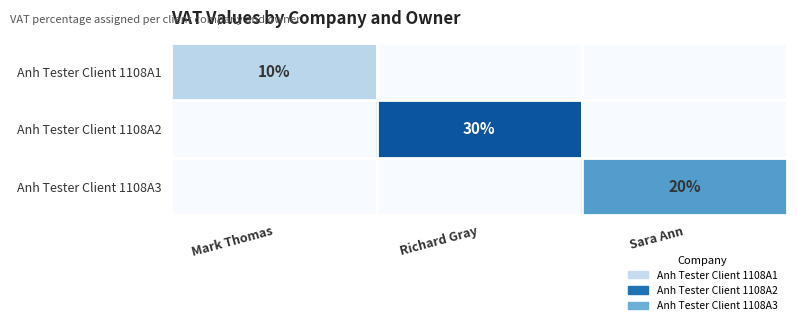

The Anh Tester Client 1108A2 series shows 30 at Richard Gray. True or false?

True